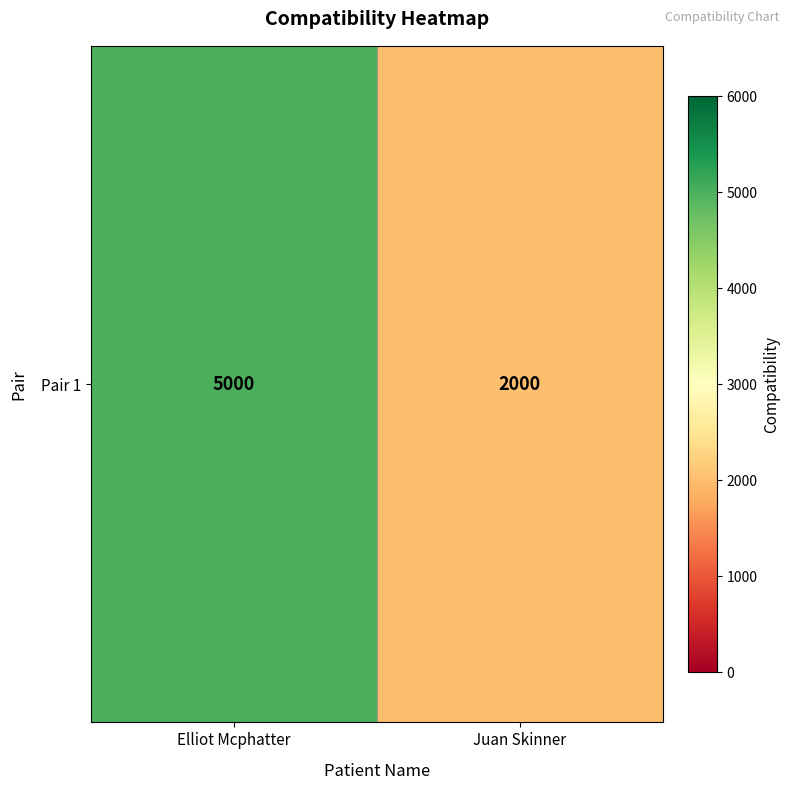

Rank the categories by value from lowest to highest.

Juan Skinner, Elliot Mcphatter